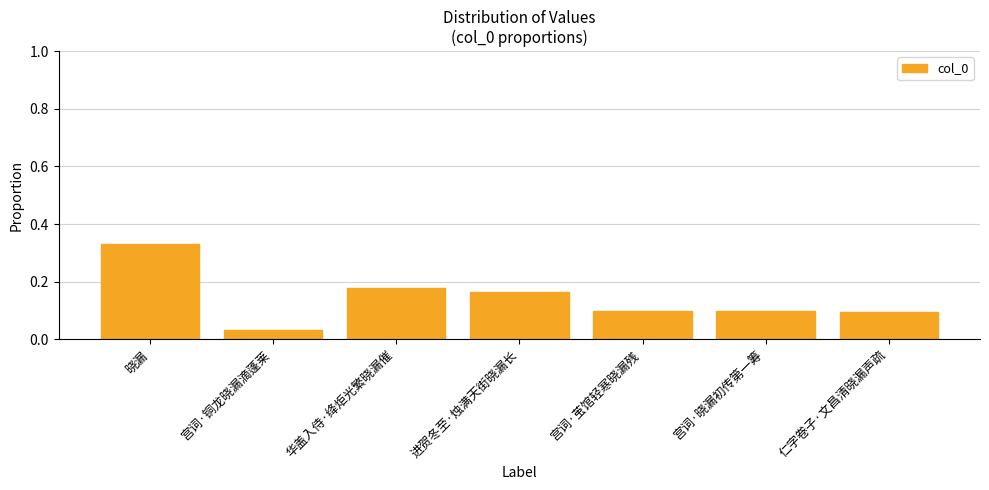

What position from the left is 晓漏?

1